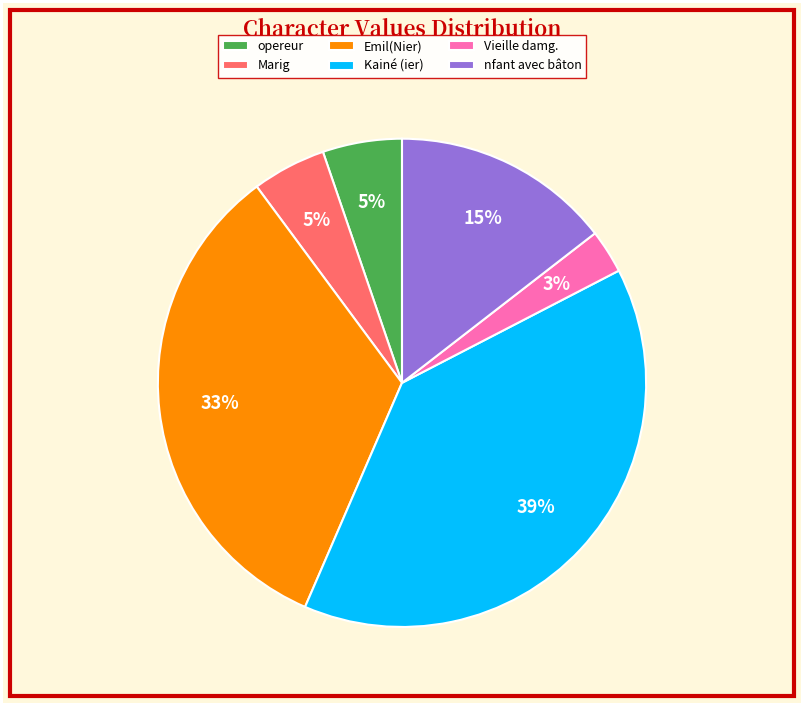

What percentage is the Marig slice, to the nearest percent?

5%